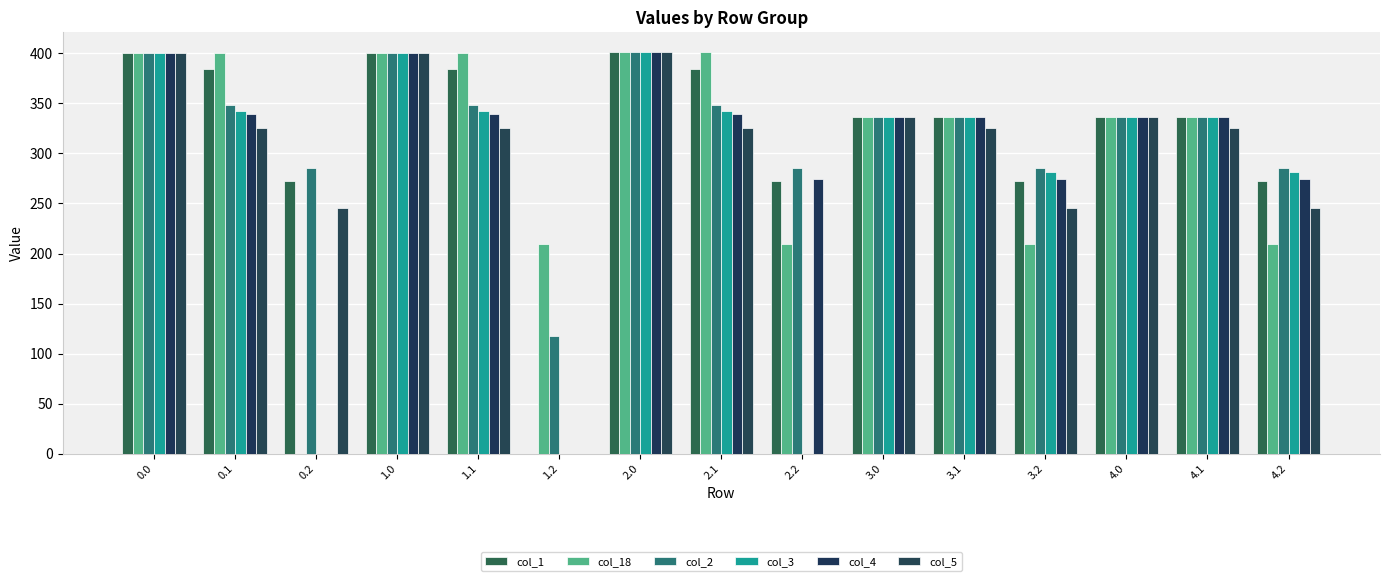

At which category is the sum across all series the highest?

2.0